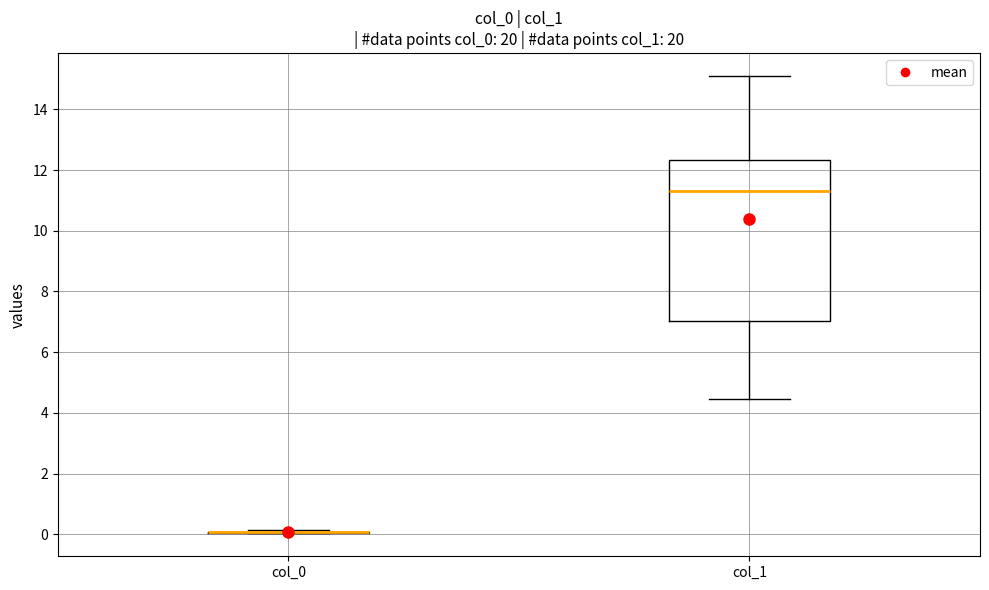

Reading left to right, transcribe this box plot: for each box, give where its median line is, the range the box spans, and where its two whiskers end, as read against the y-axis. The values are not printed on the chart, so give them approximately, as read against the axis.

col_0: box collapsed to a line at 0.0, whiskers 0.0 to 0.2
col_1: median 11.4, box 7.0 to 12.4, whiskers 4.4 to 15.2